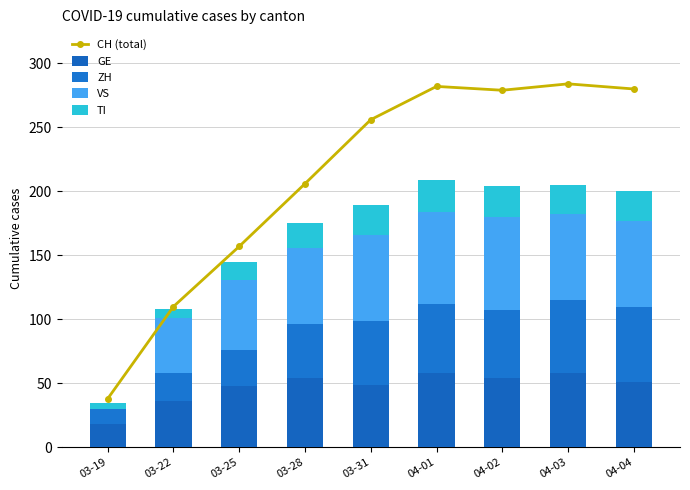

Reading left to right, what are all the values shown in this chart?

CH (total): 38	110	157	206	256	282	279	284	280
GE: 18	36	48	54	49	58	54	58	51
ZH: 12	22	28	42	50	54	53	57	59
VS: 0	43	55	60	67	72	73	67	67
TI: 5	7	14	19	23	25	24	23	23